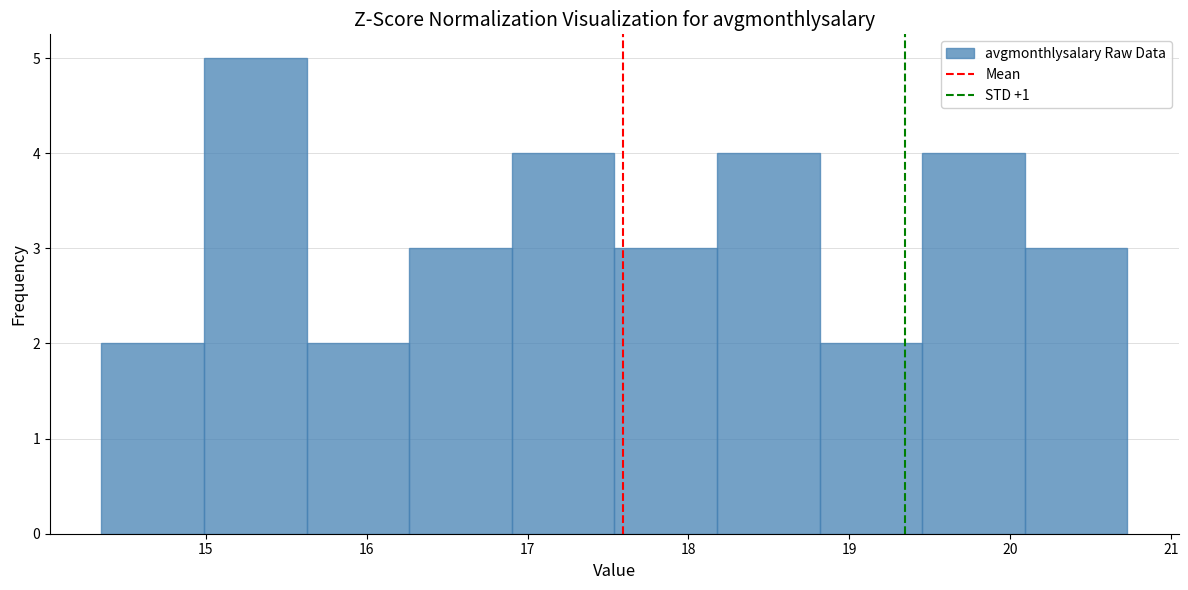

Reading left to right, list every bar in this chart as the range it spans on the x-axis followed by its height. Neither the bar edges nor the heights are printed on the chart, so give them approximately, as read against the axes.

14.4 to 15.0: 2
15.0 to 15.6: 5
15.6 to 16.3: 2
16.3 to 16.9: 3
16.9 to 17.5: 4
17.5 to 18.2: 3
18.2 to 18.8: 4
18.8 to 19.5: 2
19.5 to 20.1: 4
20.1 to 20.7: 3